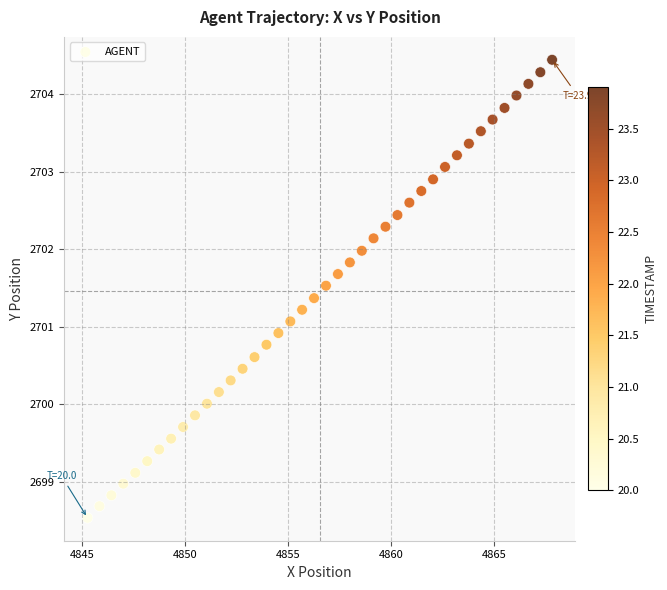

What is the range of Y values (max minus min)?

5.9